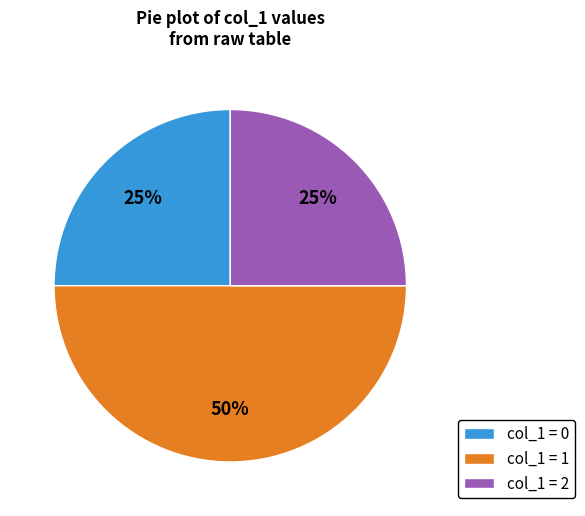

What is the ratio of the value at col_1 = 0 to the value at col_1 = 2?

1.0